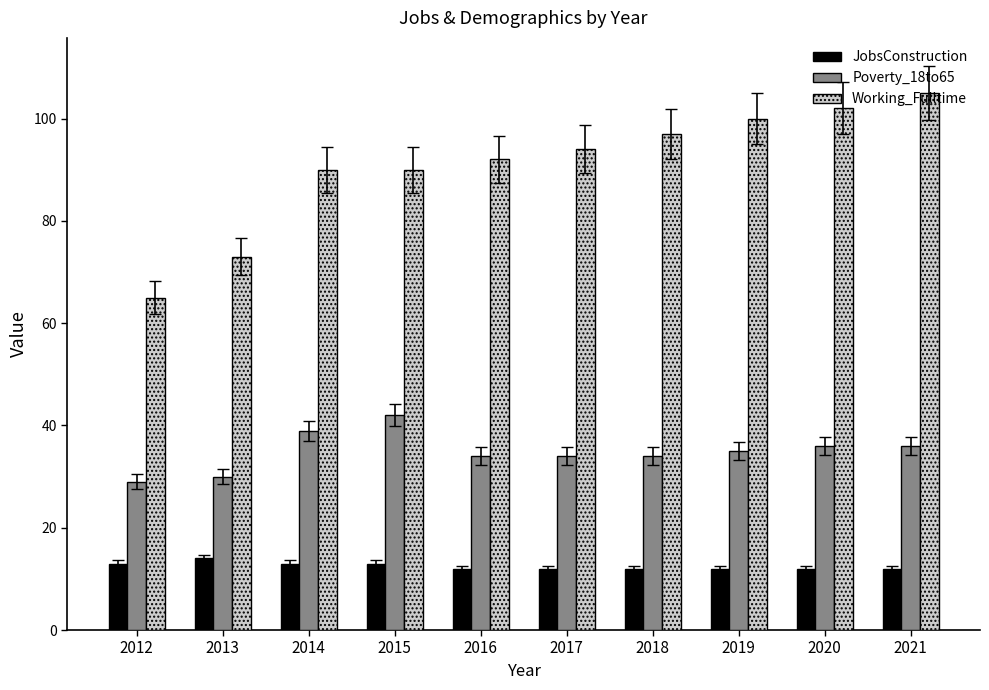

List the series in order of their overall mean, lowest first.

JobsConstruction, Poverty_18to65, Working_Fulltime